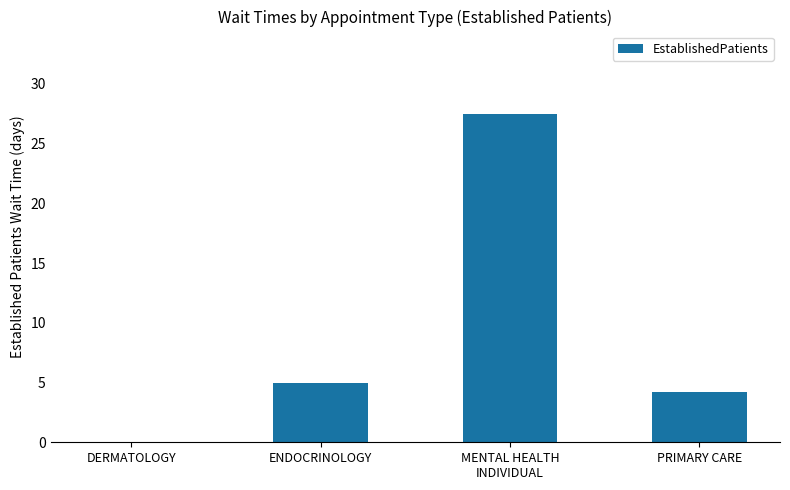

What is the change in value from ENDOCRINOLOGY to MENTAL HEALTH
INDIVIDUAL?

+22.5